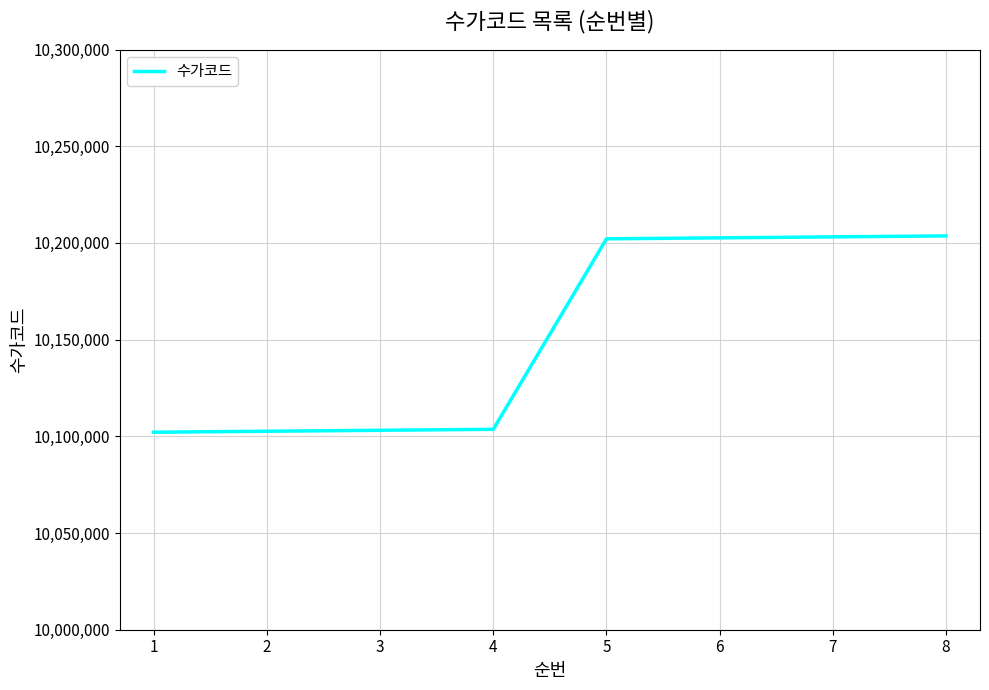

Does the chart have visible grid lines?

Yes